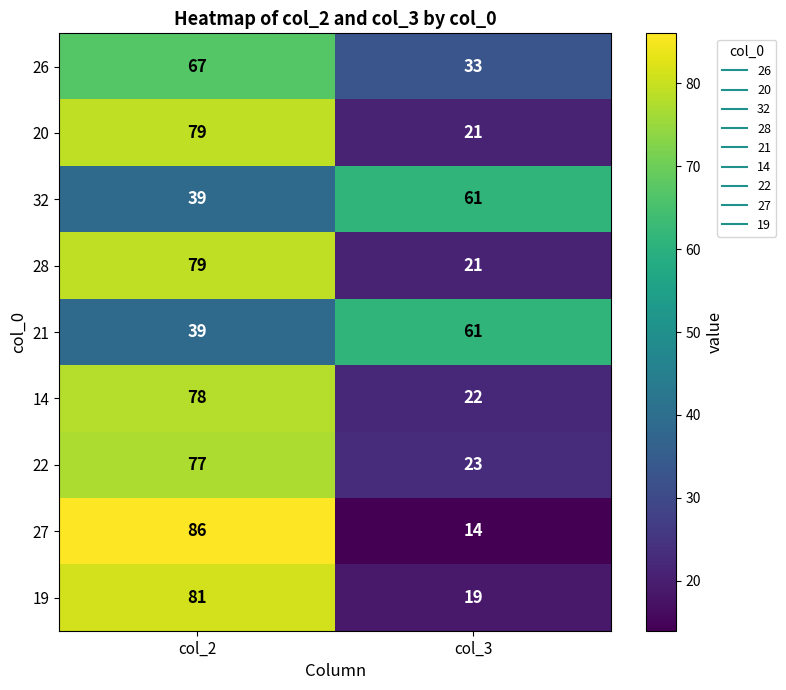

What is the total value across all series at col_3?

275